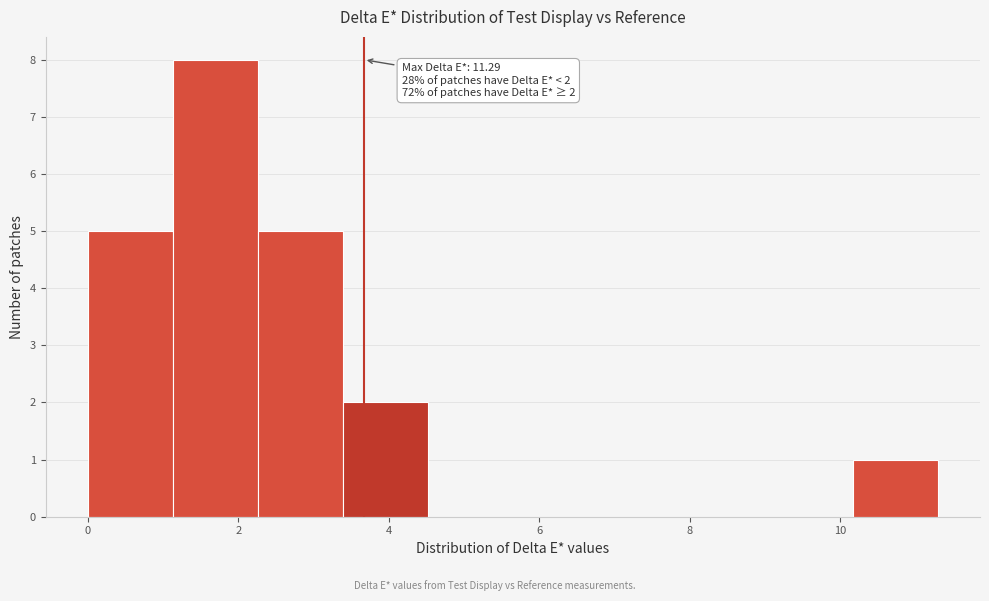

Which range on the x-axis has the tallest bar?

1.2 to 2.2